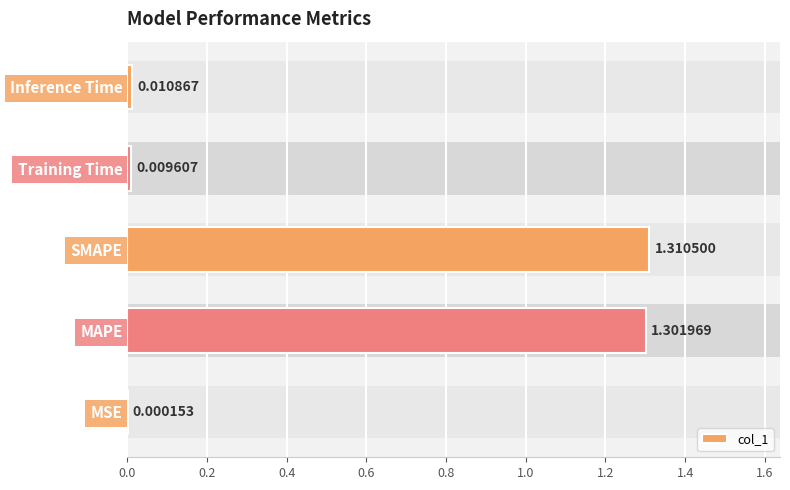

Where is the data nearest to the value 0?

MSE